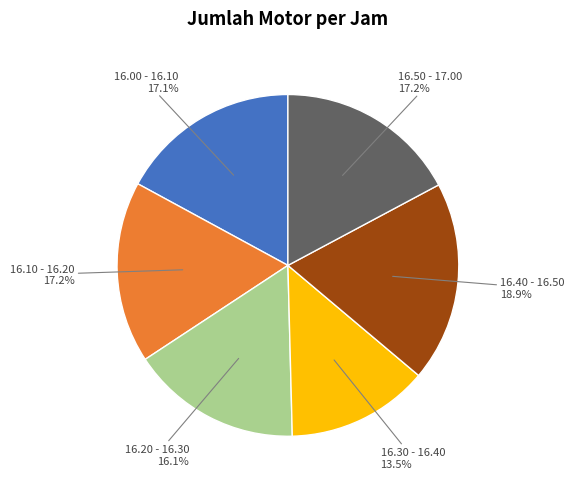

Is there any slice that represents more than half of the pie?

No